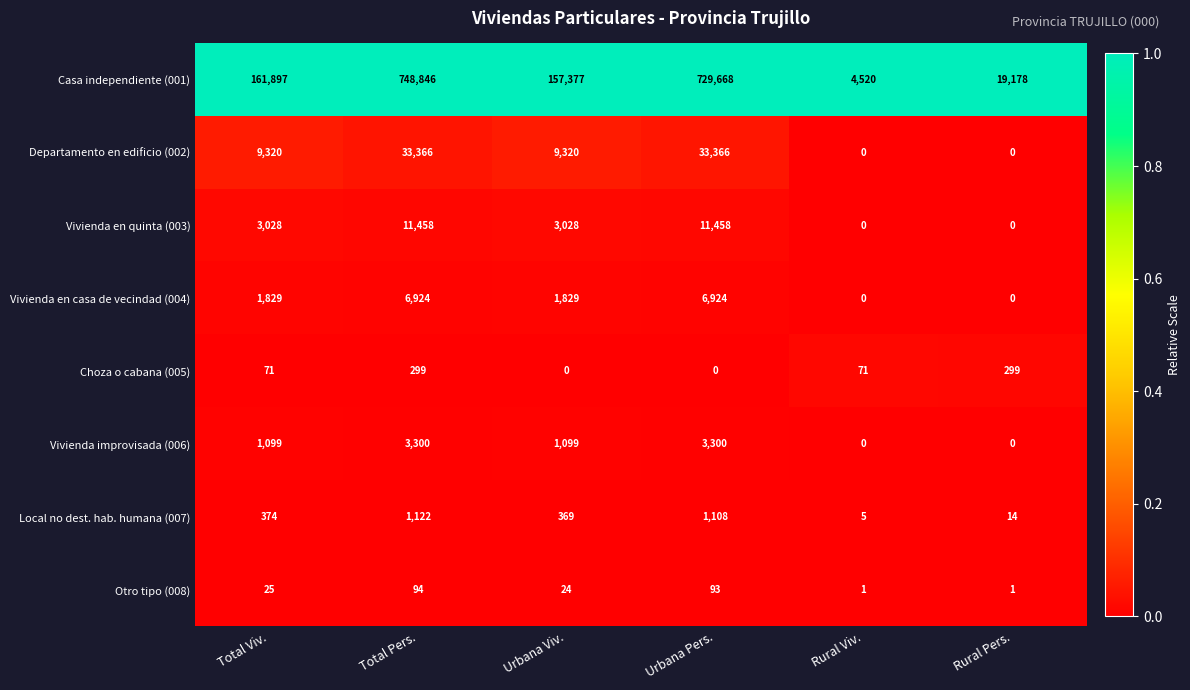

At which label is Local no dest. hab. humana (007) closest to 563?

Total Viv.